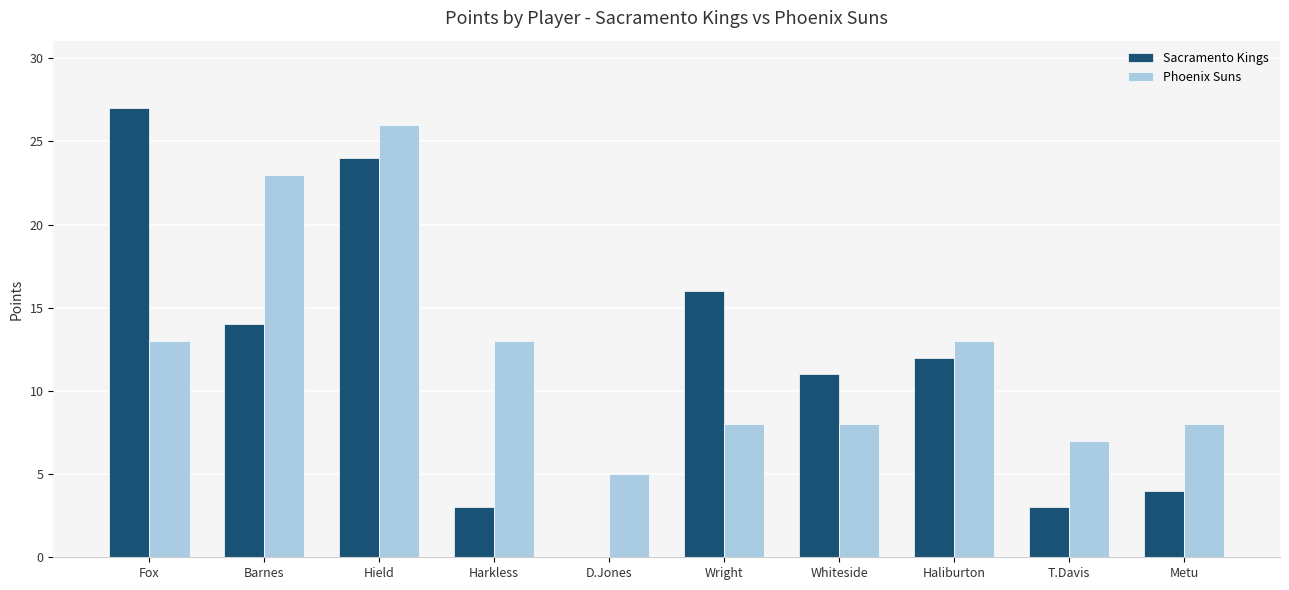

Is the value of Phoenix Suns at Wright greater than the value of Sacramento Kings at D.Jones?

Yes